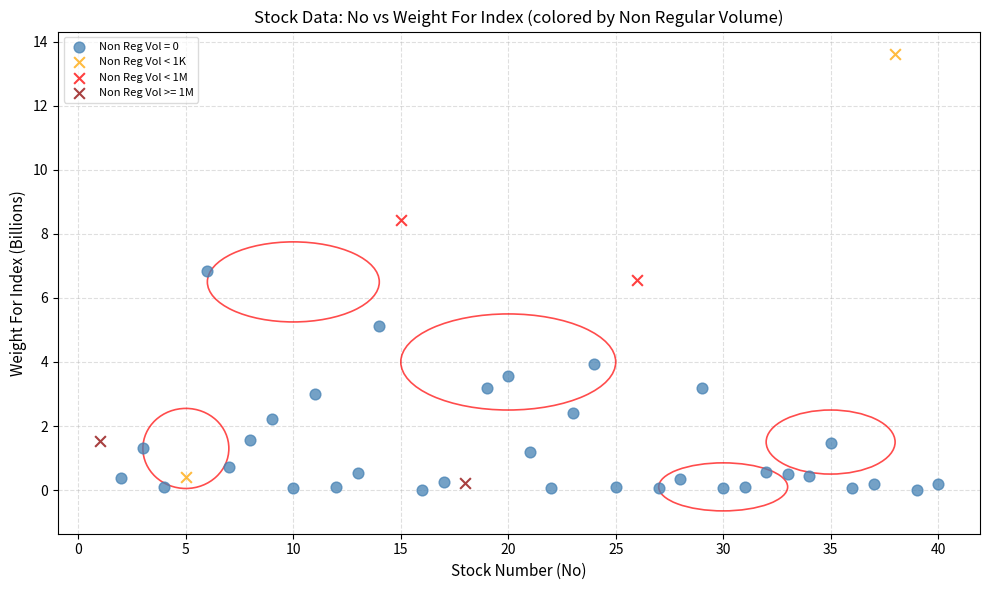

Which series reaches the minimum Y coordinate?

Non Reg Vol = 0